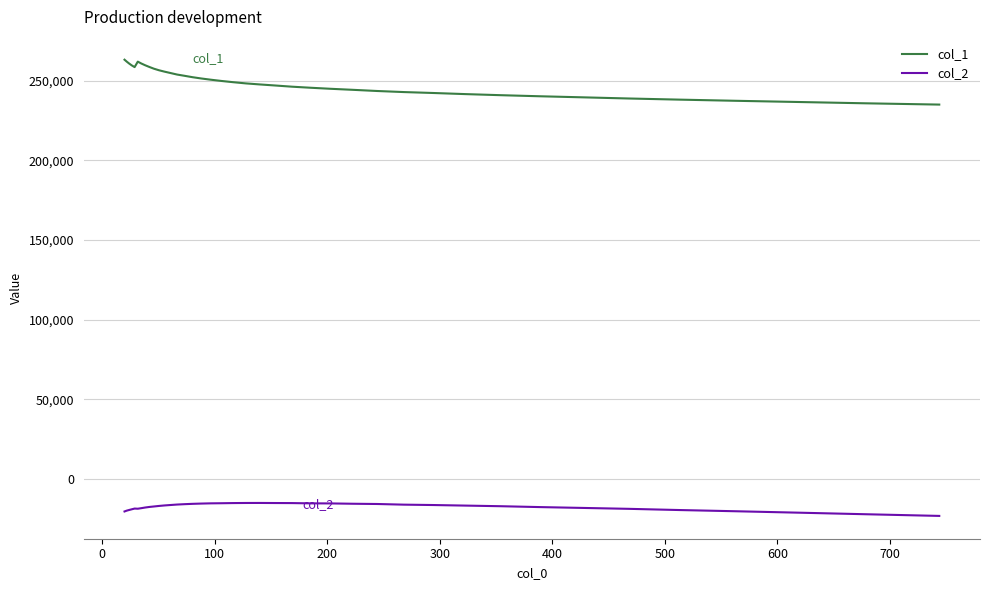

Rank the series by their average value, from lowest to highest.

col_2, col_1